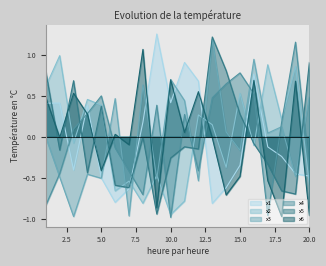

Count the number of data series in this chart.

6